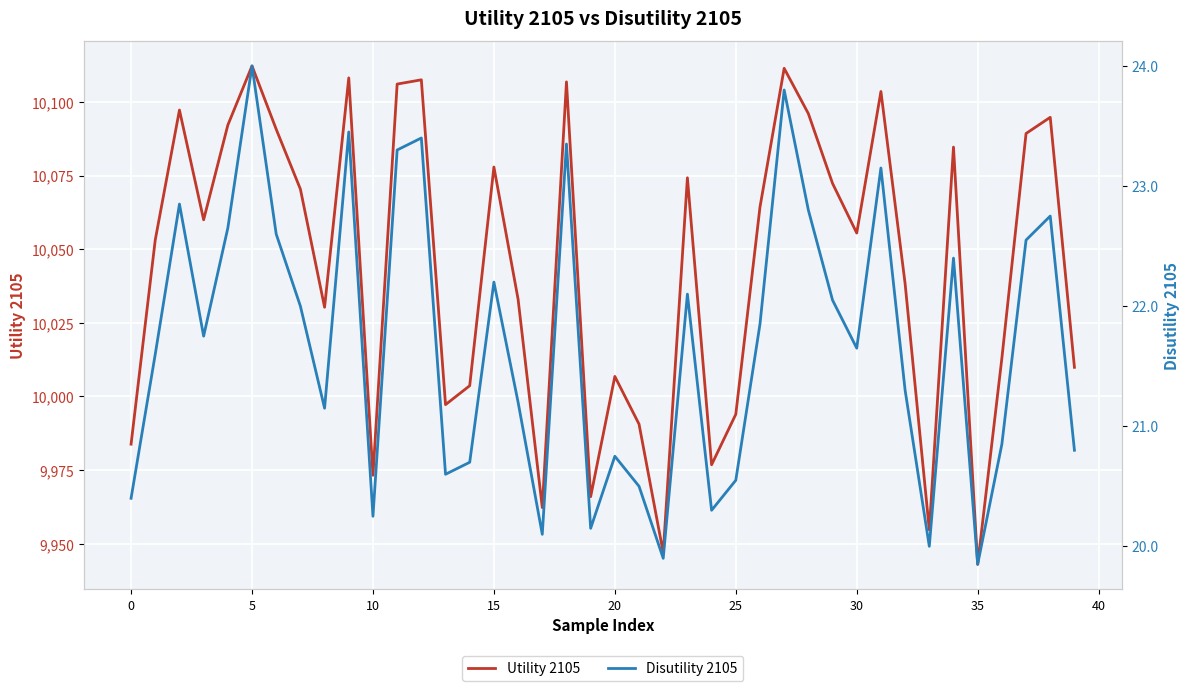

True or false: Utility 2105 has more than 0 interior local peaks.

True